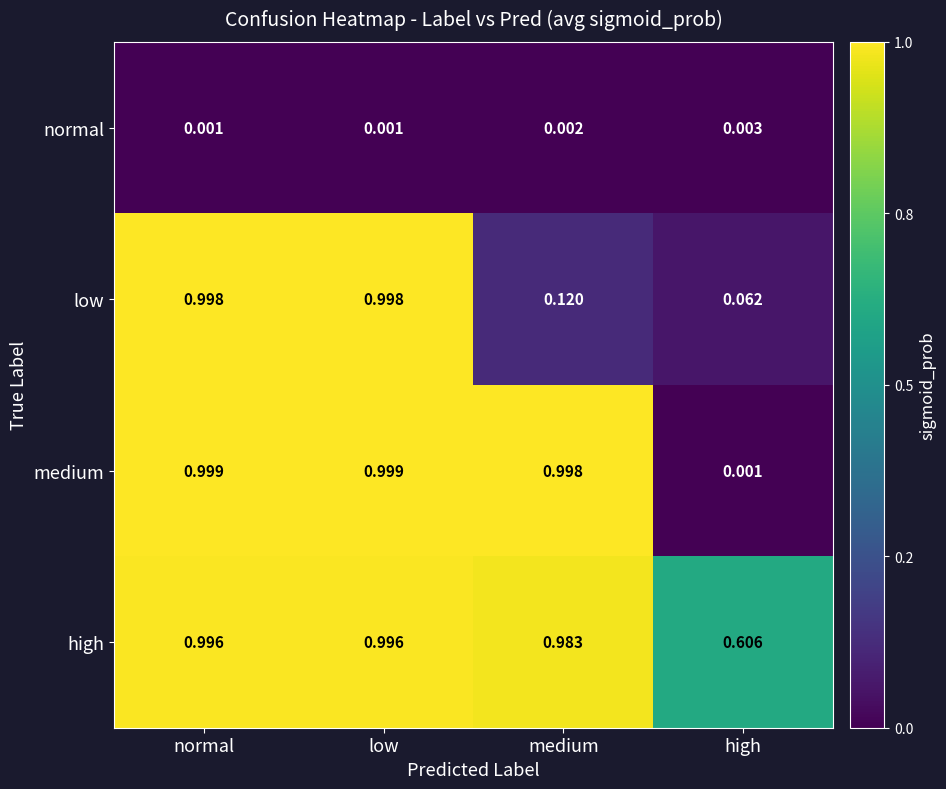

List the series in order of their overall mean, highest first.

high, medium, low, normal